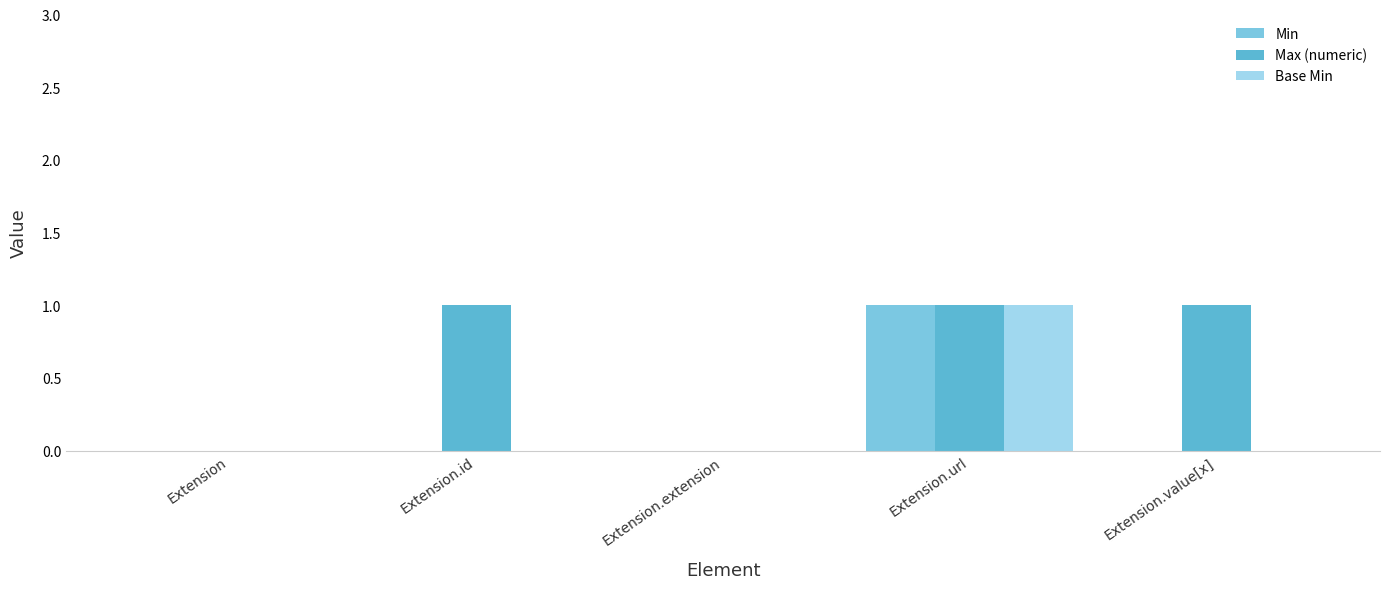

At which label does Max (numeric) reach its minimum?

Extension